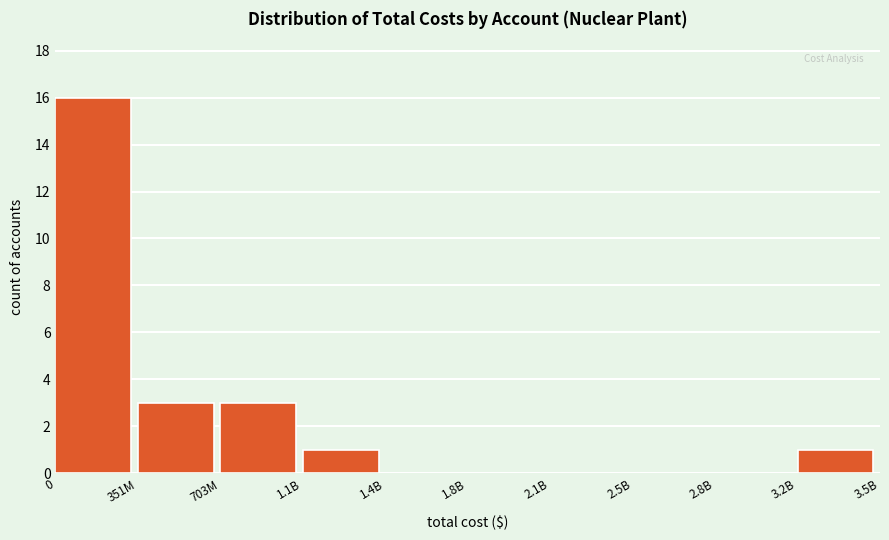

Reading right to left, what are all the values shown in this chart?

3.2B=1	2.8B=0	2.5B=0	2.1B=0	1.8B=0	1.4B=0	1.1B=1	703M=3	351M=3	0=16